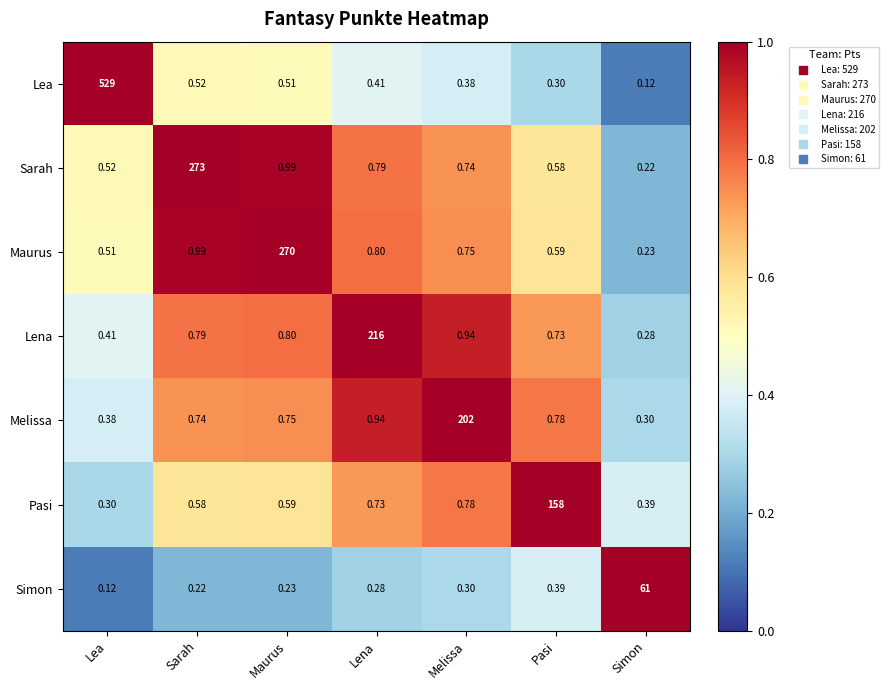

Which category has the highest value in the Pasi series?

Pasi